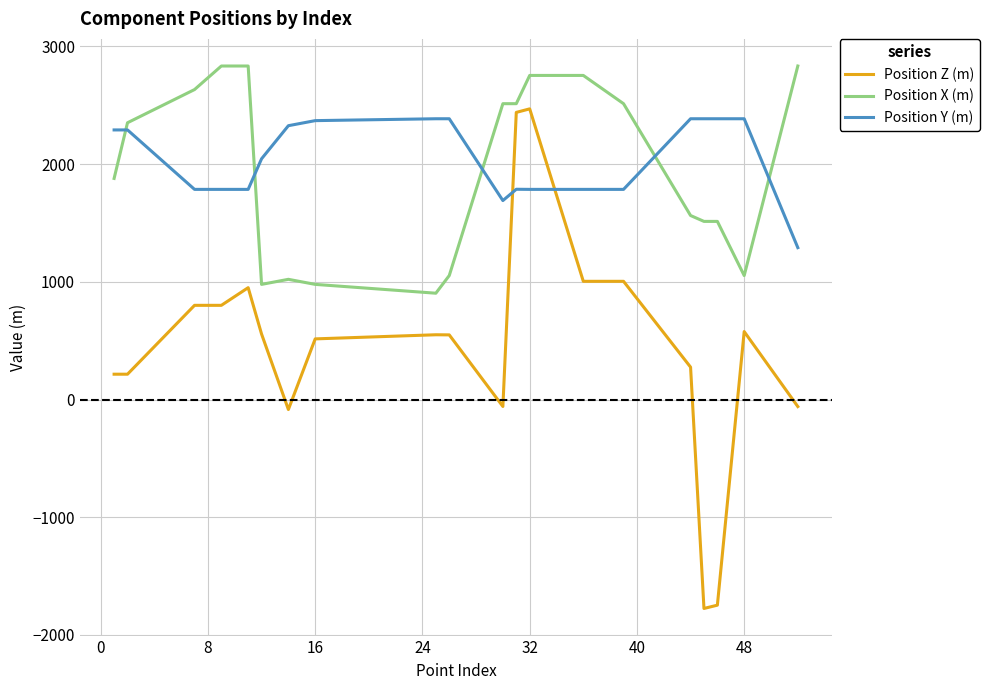

What is the maximum value shown in the chart?

2833